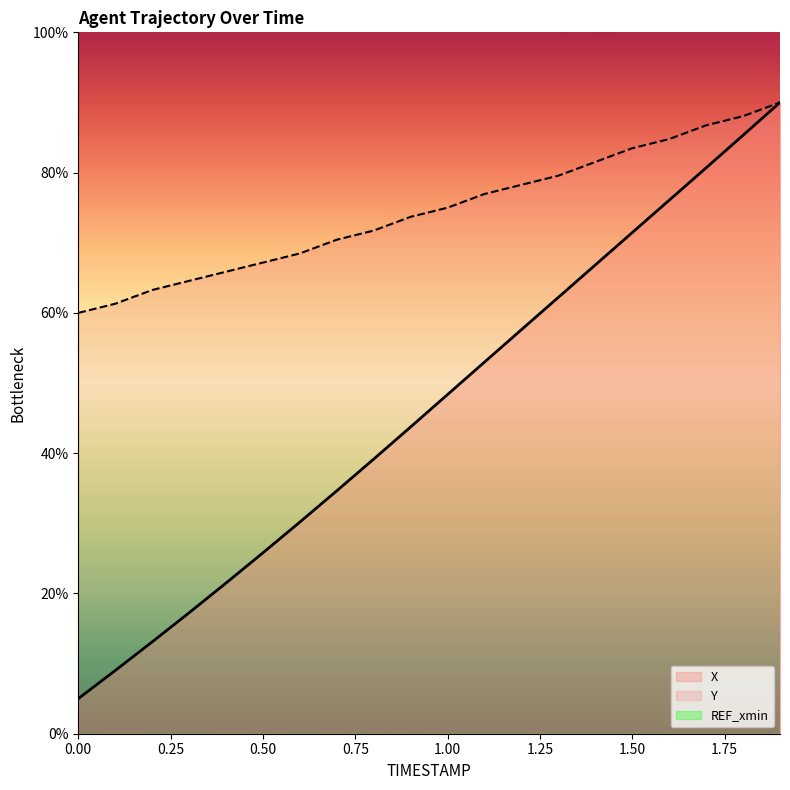

True or false: Y and X cross at least once.

False